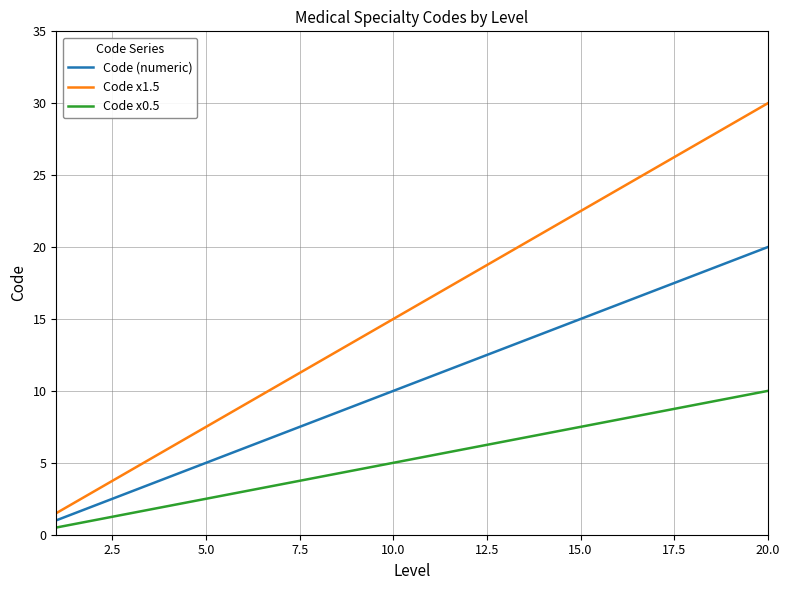

Rank the series by their average value, from lowest to highest.

Code x0.5, Code (numeric), Code x1.5